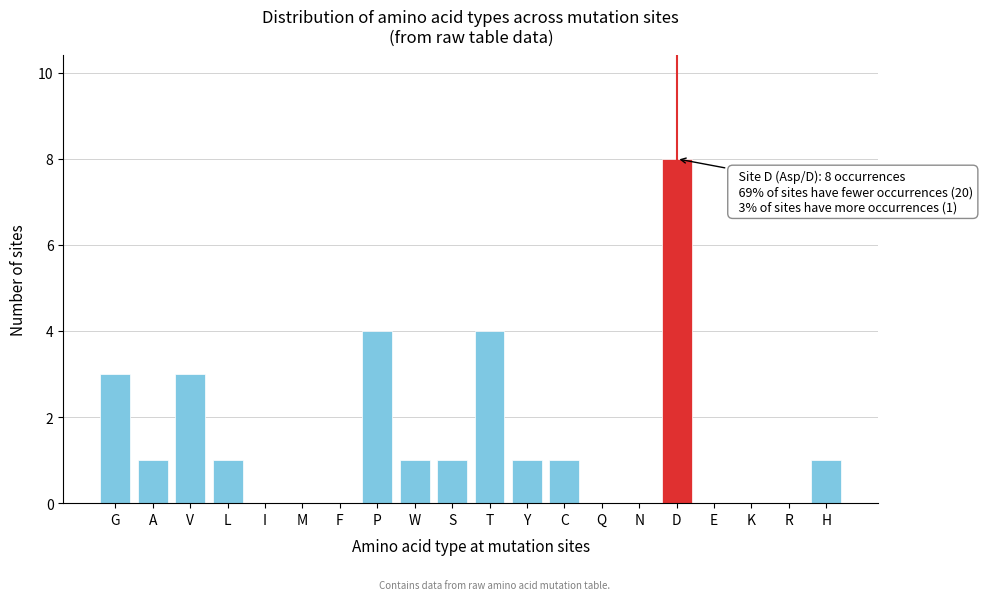

Reading left to right, extract all data points from this chart.

G=3	A=1	V=3	L=1	I=0	M=0	F=0	P=4	W=1	S=1	T=4	Y=1	C=1	Q=0	N=0	D=8	E=0	K=0	R=0	H=1